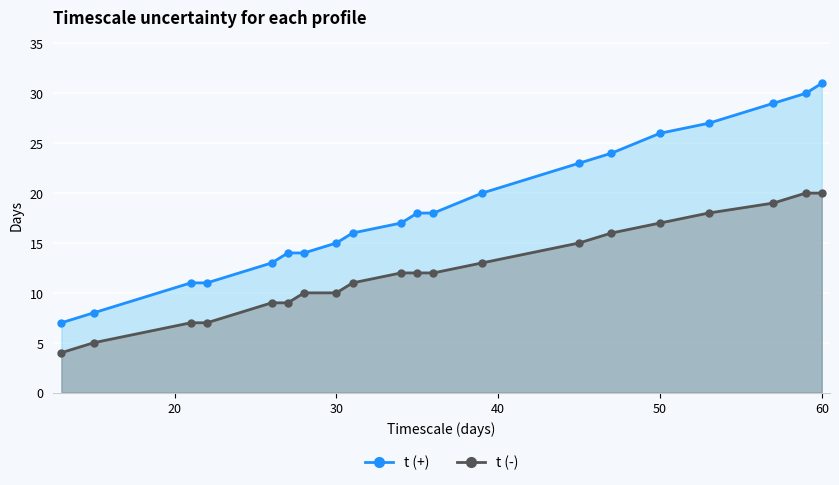

True or false: t (-) line and t (+) line intersect in this chart.

False